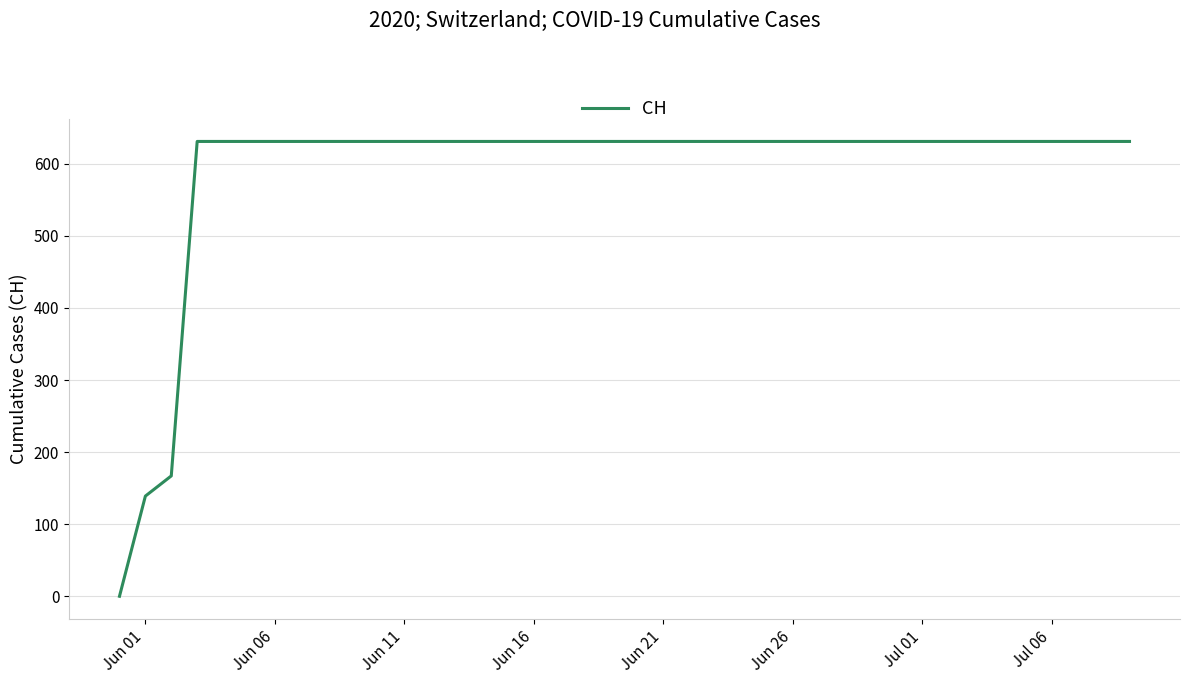

Reading left to right, list all the values displayed in this chart.

0	139	167	631	631	631	631	631	631	631	631	631	631	631	631	631	631	631	631	631	631	631	631	631	631	631	631	631	631	631	631	631	631	631	631	631	631	631	631	631